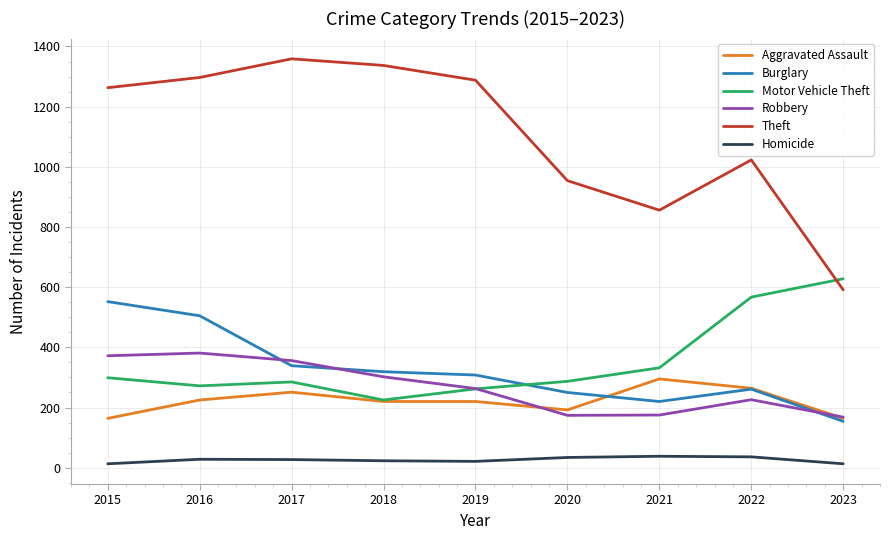

Rank the series at 2017 from lowest to highest value.

Homicide, Aggravated Assault, Motor Vehicle Theft, Burglary, Robbery, Theft